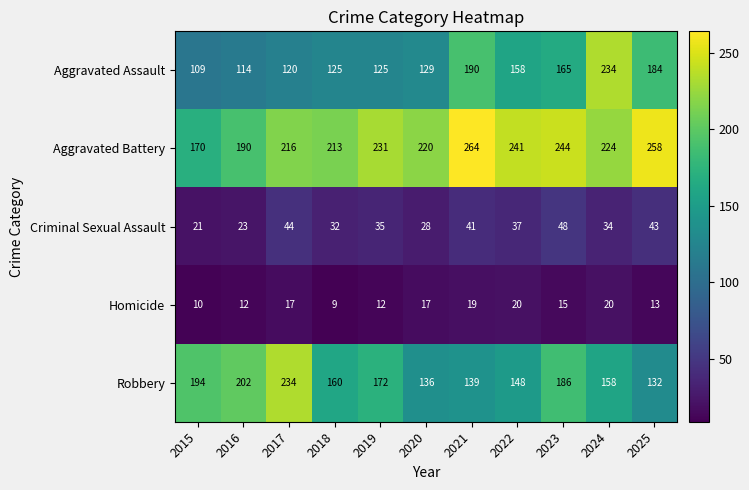

What is the sum of the Aggravated Battery values at 2023 and 2025?

502